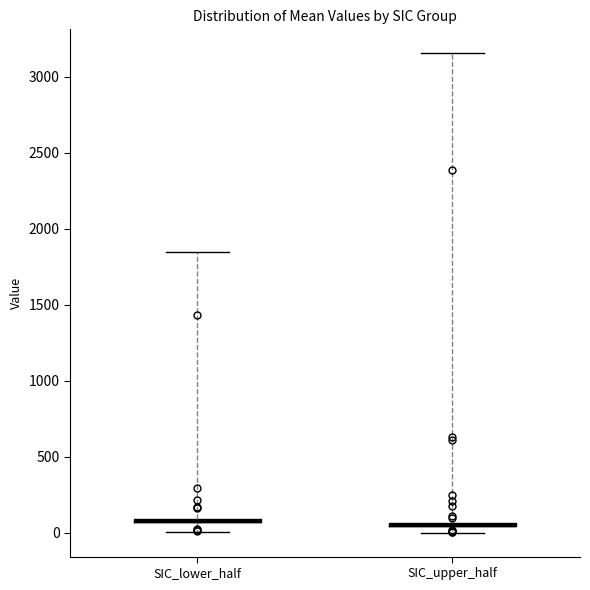

Where is the upper edge of the box for SIC_lower_half on the y-axis? The values are not printed on the chart, so give them approximately, as read against the axis.

100